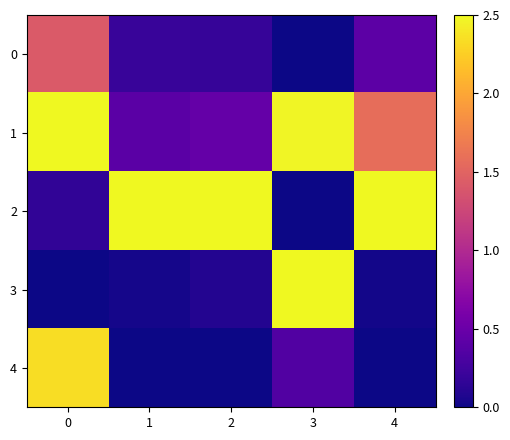

Reading left to right, extract all data points from this chart.

0: 0=1.4	1=0.2	2=0.2	3=0.0	4=0.4
1: 0=2.5	1=0.4	2=0.5	3=2.5	4=1.6
2: 0=0.2	1=2.5	2=2.5	3=0.0	4=2.5
3: 0=0.0	1=0.0	2=0.1	3=2.5	4=0.0
4: 0=2.3	1=0.0	2=0.0	3=0.3	4=0.0